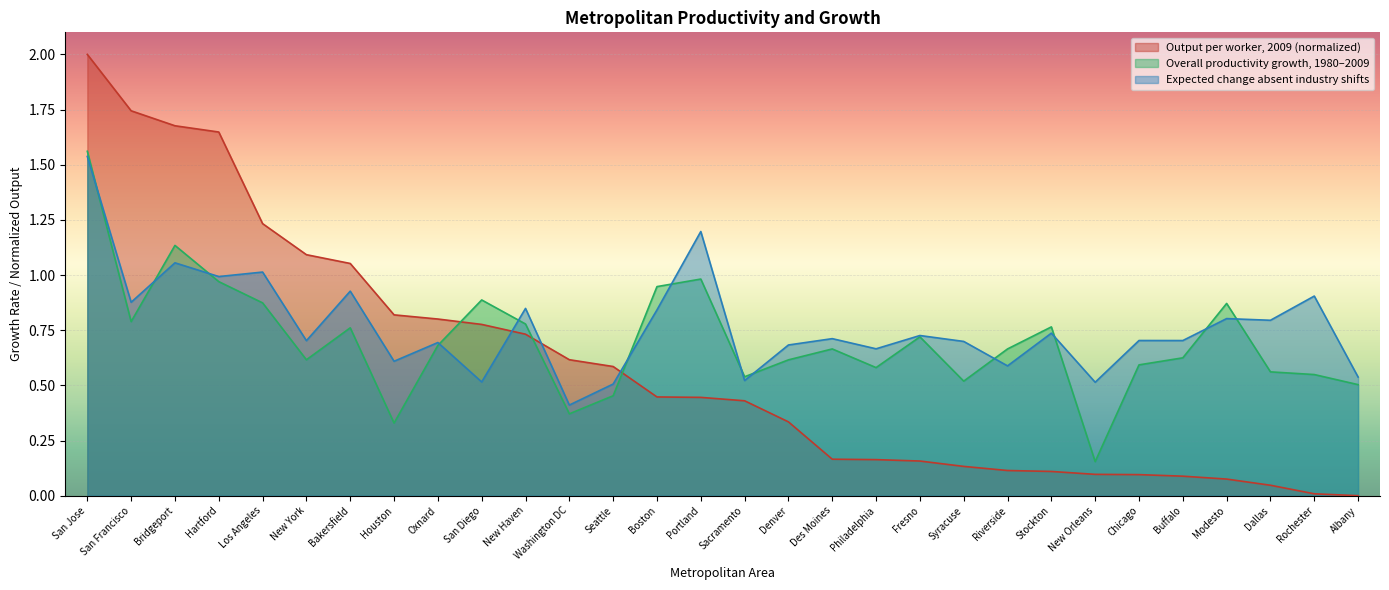

List the series in order of their overall mean, highest first.

Expected change absent industry shifts, Overall productivity growth, 1980–2009, Output per worker, 2009 (normalized)